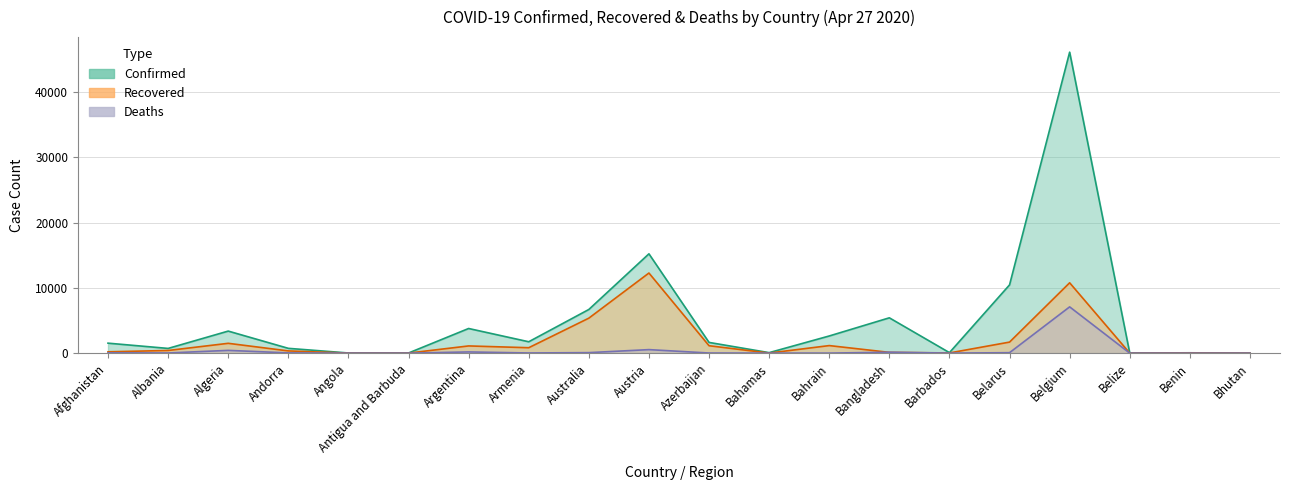

Which label corresponds to the largest value in the chart?

Belgium